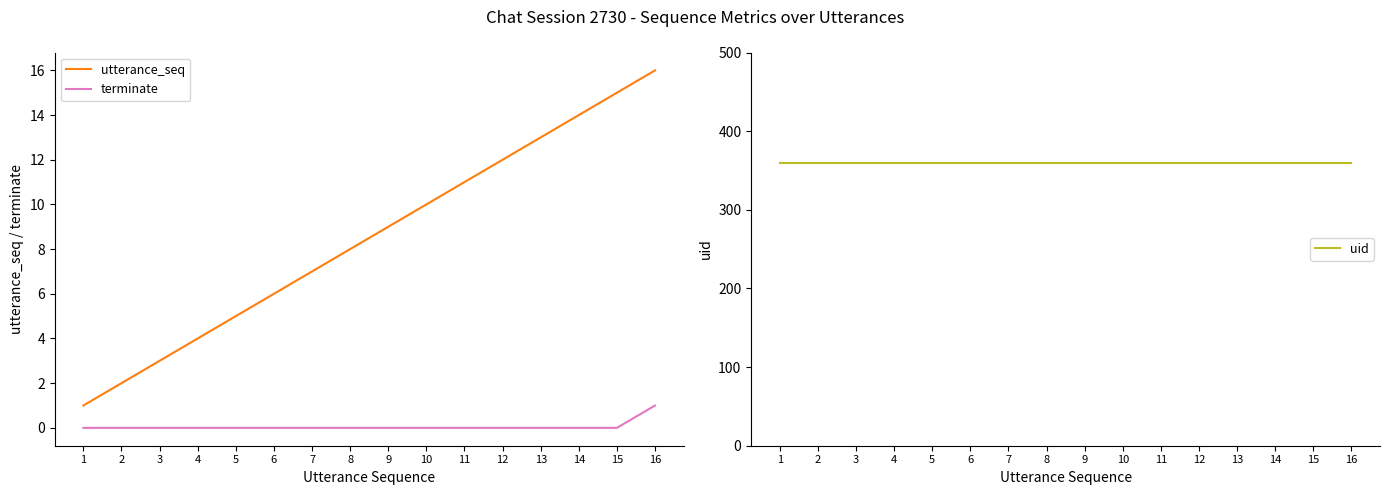

What is the sum of all utterance_seq values?

136